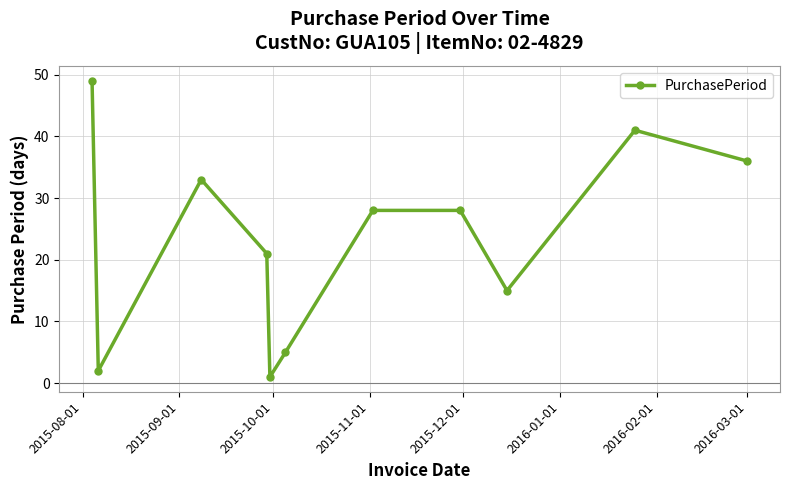

True or false: the data has more than 1 interior local peaks.

True